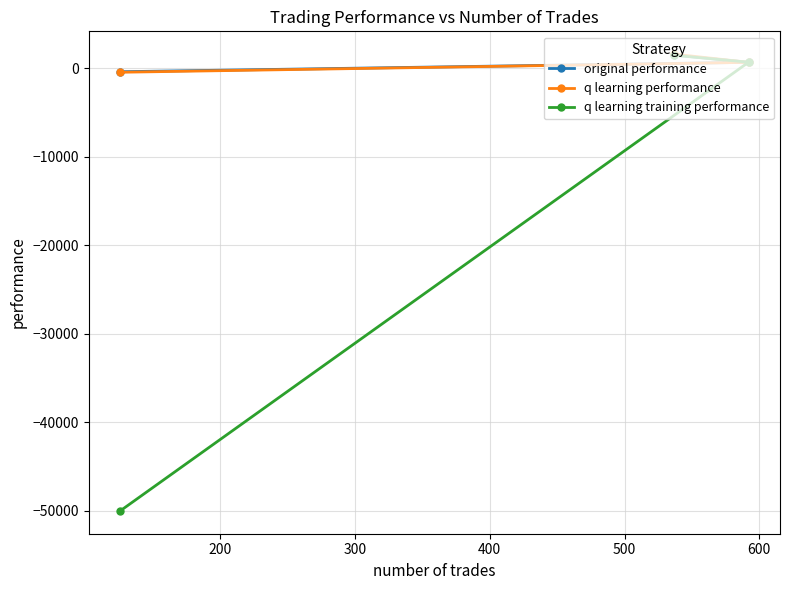

Reading right to left, extract all data points from this chart.

original performance: 645.7	1462.8	-417.5
q learning performance: 643.5	1565.1	-477.9
q learning training performance: 656.4	1438.1	-50000.0